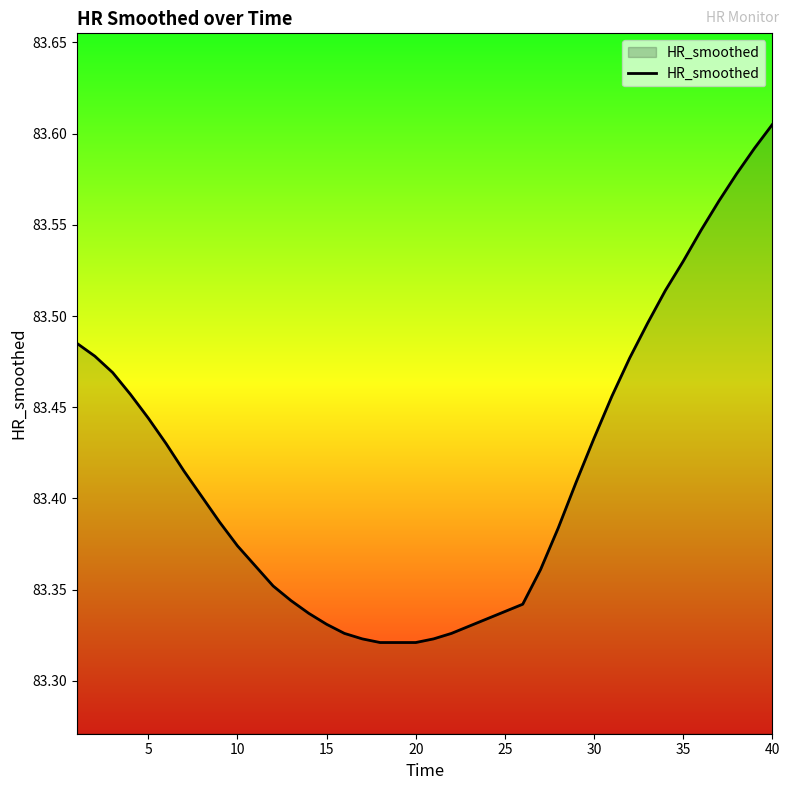

What is the difference between the maximum and minimum values?

0.3